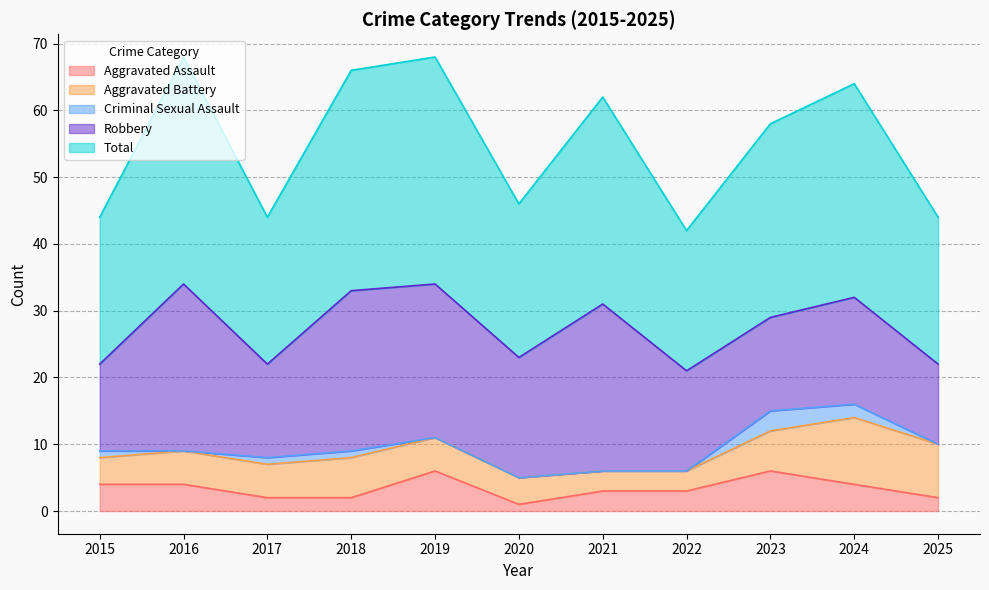

Reading left to right, list all the values displayed in this chart.

Aggravated Assault: 2015=4	2016=4	2017=2	2018=2	2019=6	2020=1	2021=3	2022=3	2023=6	2024=4	2025=2
Aggravated Battery: 2015=4	2016=5	2017=5	2018=6	2019=5	2020=4	2021=3	2022=3	2023=6	2024=10	2025=8
Criminal Sexual Assault: 2015=1	2016=0	2017=1	2018=1	2019=0	2020=0	2021=0	2022=0	2023=3	2024=2	2025=0
Robbery: 2015=13	2016=25	2017=14	2018=24	2019=23	2020=18	2021=25	2022=15	2023=14	2024=16	2025=12
Total: 2015=22	2016=34	2017=22	2018=33	2019=34	2020=23	2021=31	2022=21	2023=29	2024=32	2025=22